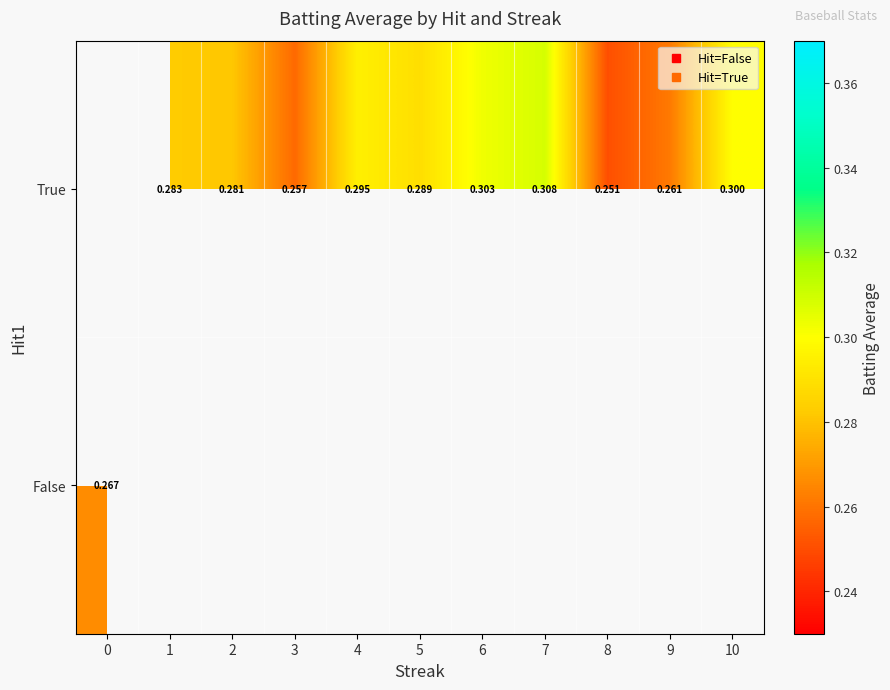

The True series shows 0.5 at 6. True or false?

False